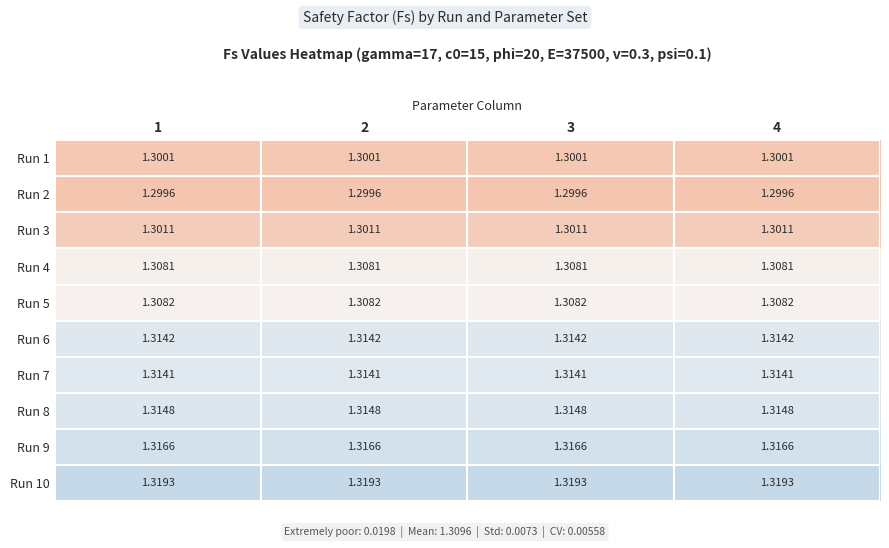

Is the value of Run 6 at 2 greater than the value of Run 4 at 3?

Yes